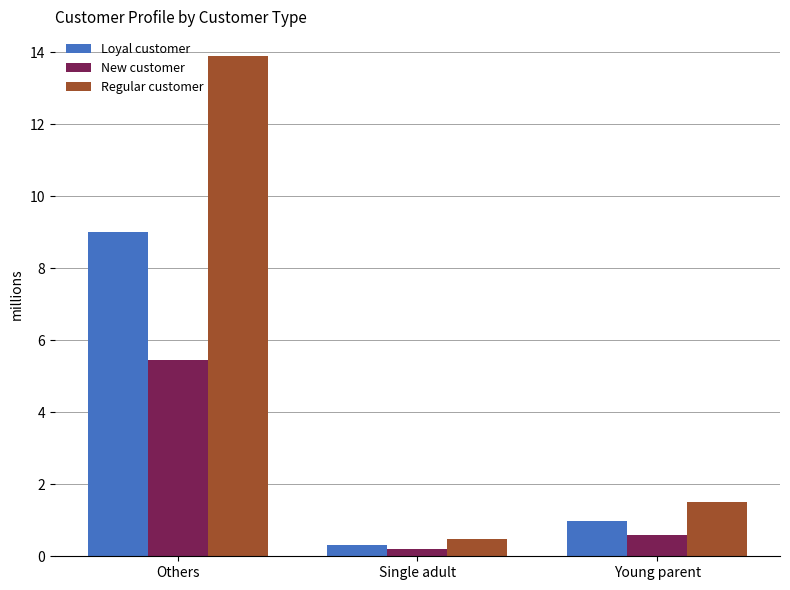

True or false: Loyal customer has a value of 0.3 at Single adult.

True